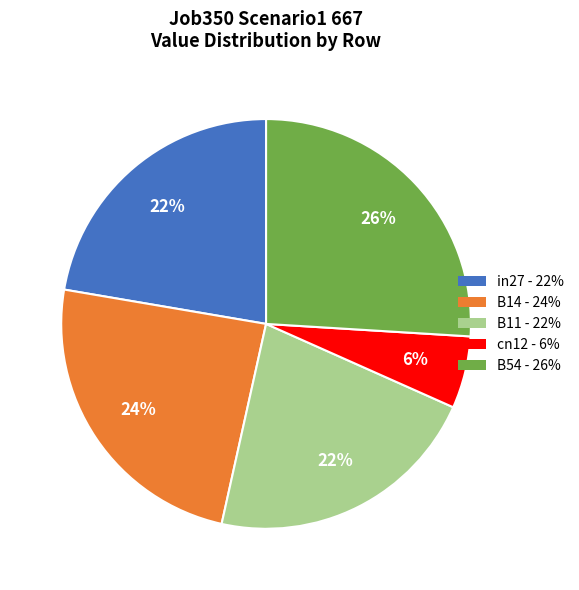

Is there a majority slice in this chart?

No